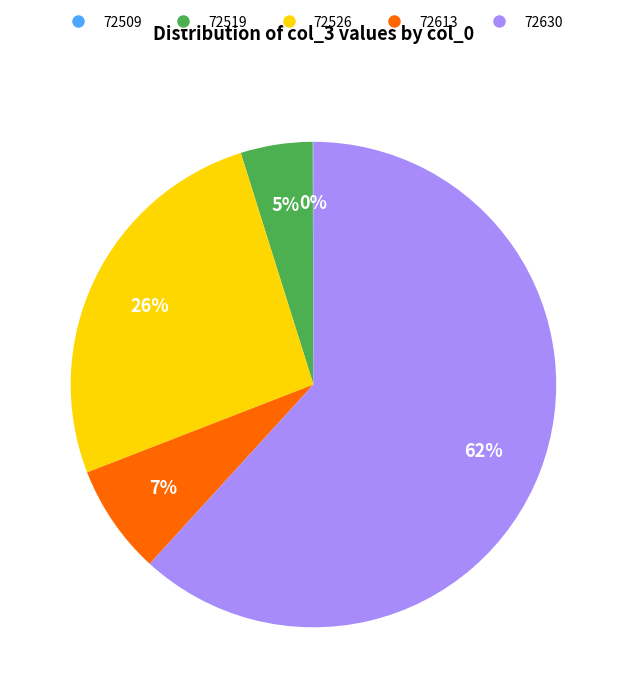

Does 72630 represent more than half of the total?

Yes